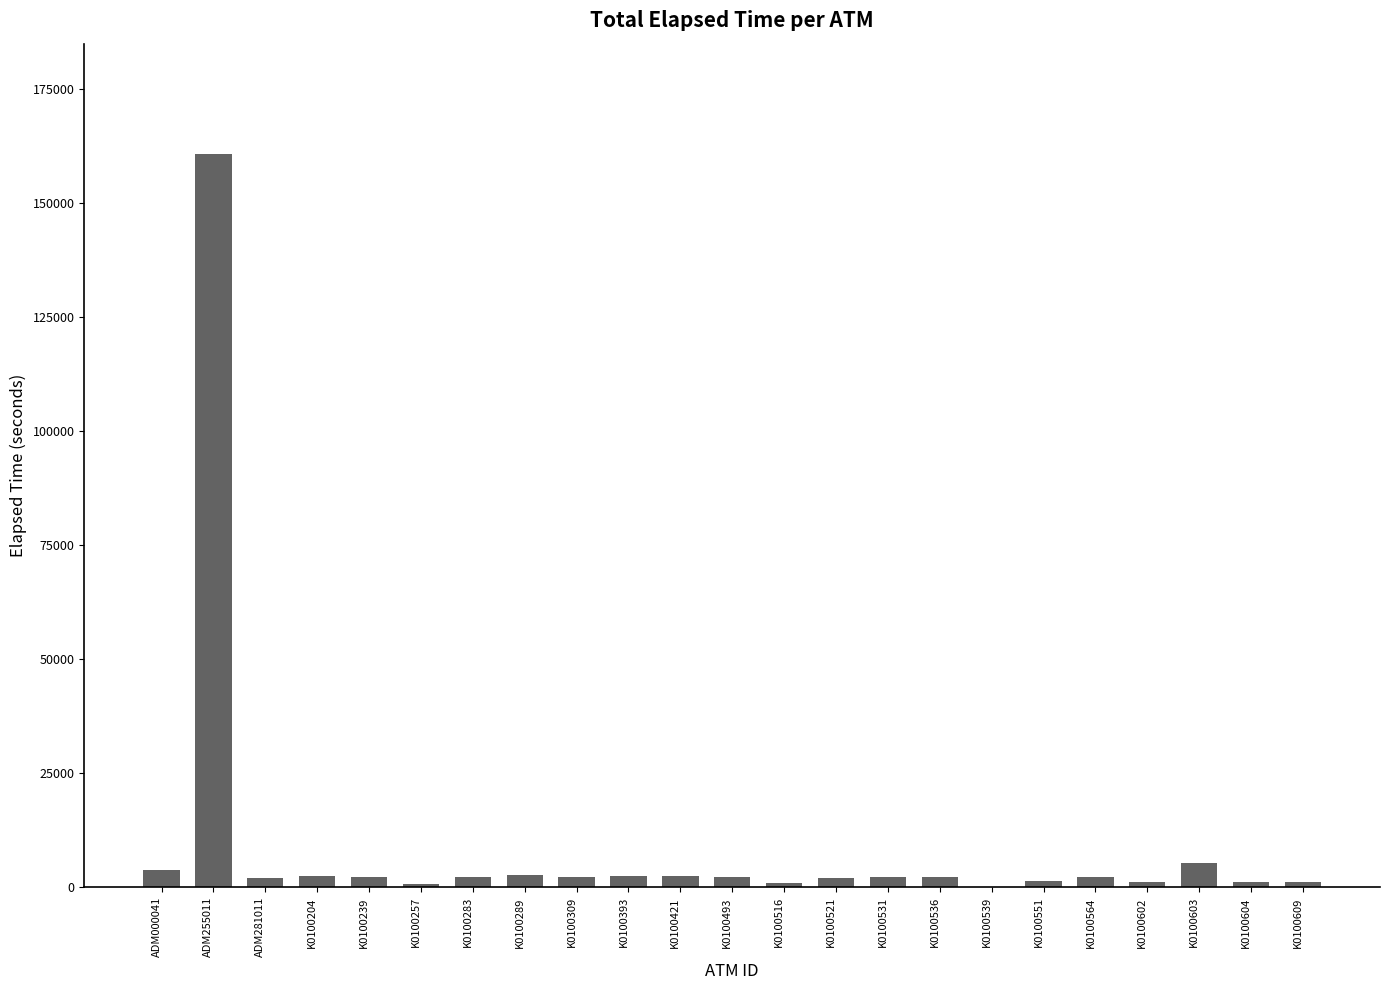

What is the average value?

9017